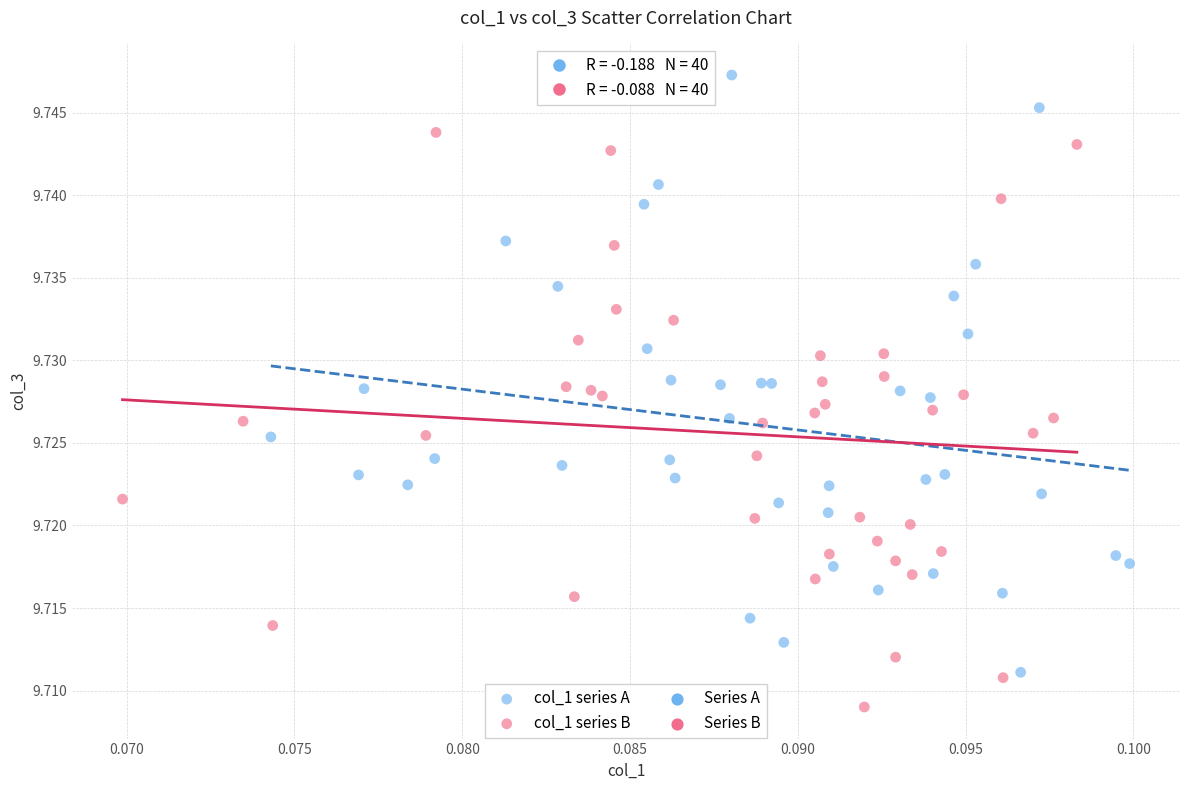

Which series has the largest Y range (max minus min)?

col_1 series A